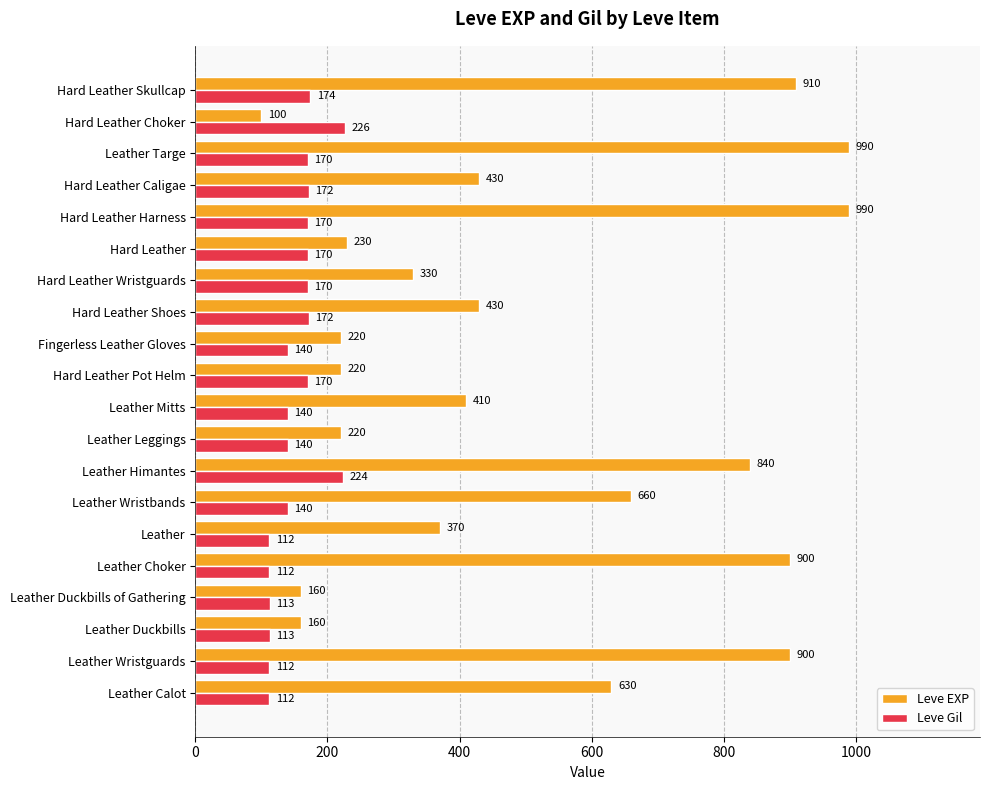

What is the maximum value for Leve Gil?

226